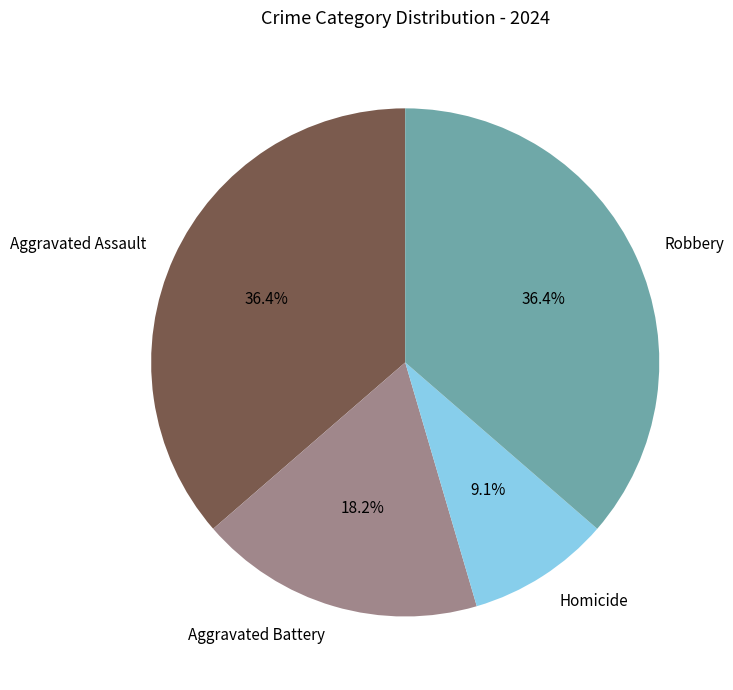

Does Robbery account for over 50% of the chart?

No